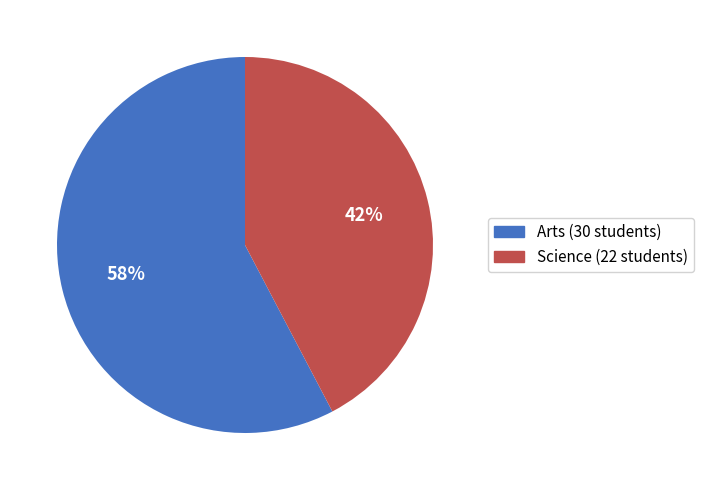

Do Arts and Science together represent more than half of the pie?

Yes